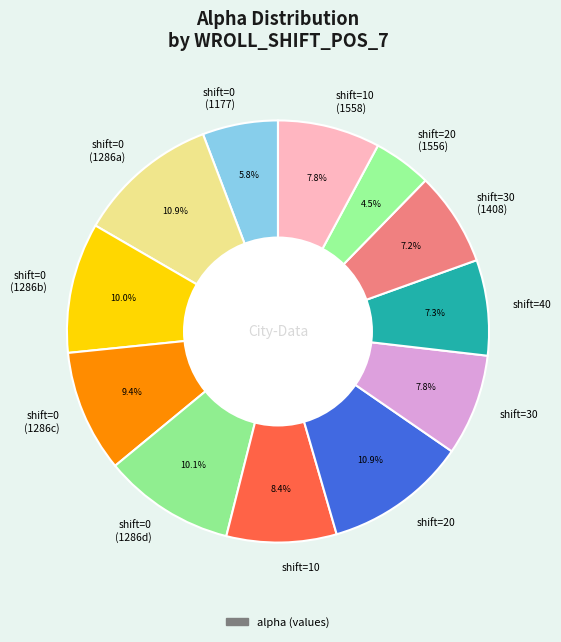

Which category has the smallest portion of the pie?

shift=20 (1556)